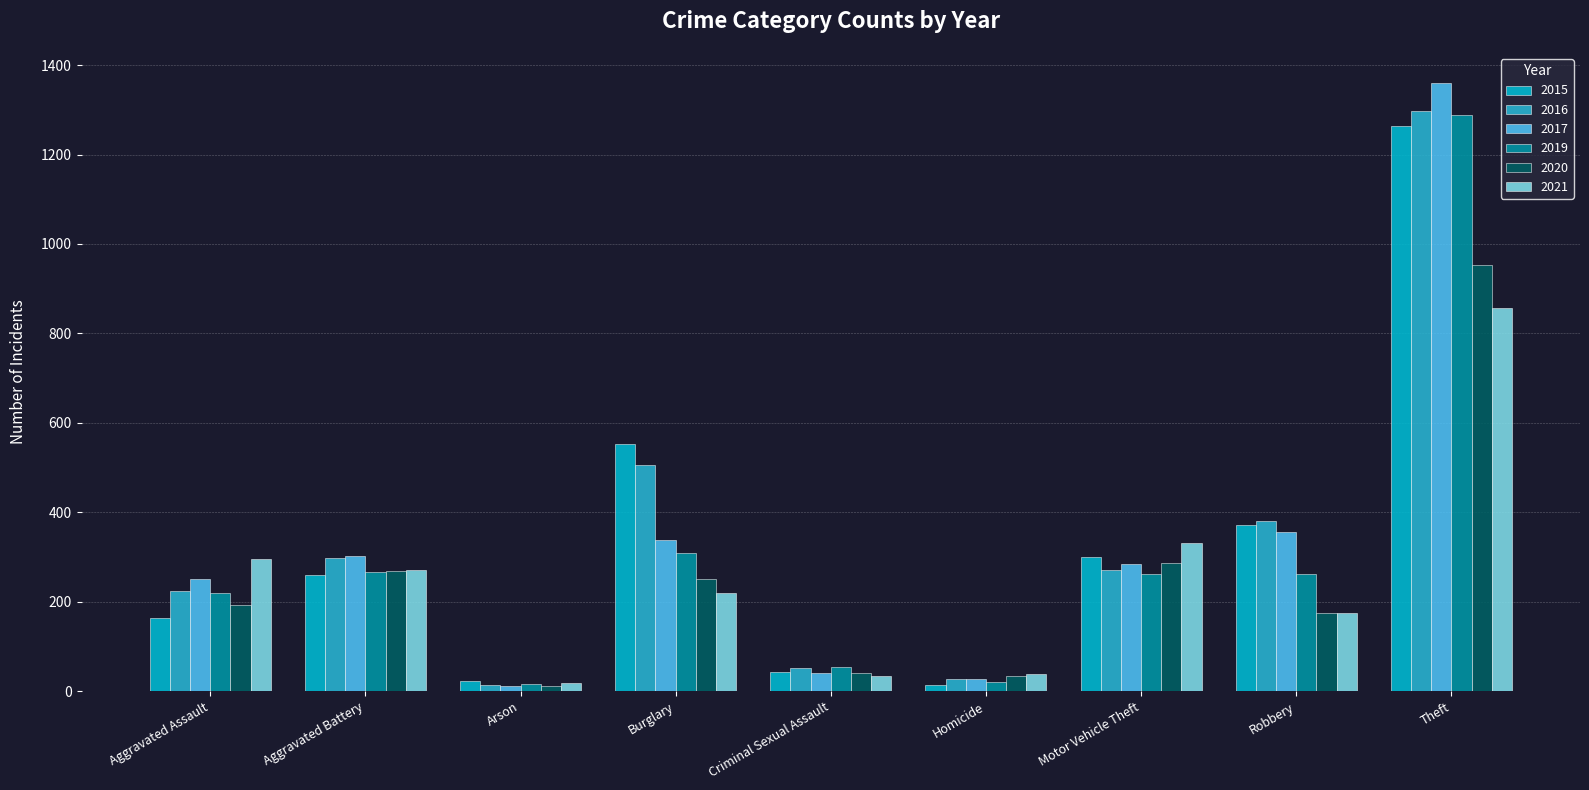

What is the maximum value shown in the chart?

1359